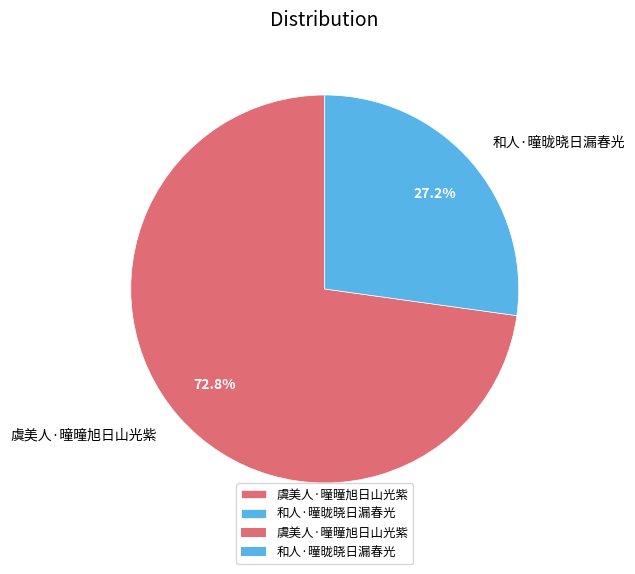

Is it true that 和人·曈昽晓日漏春光 is 27% of the pie?

True